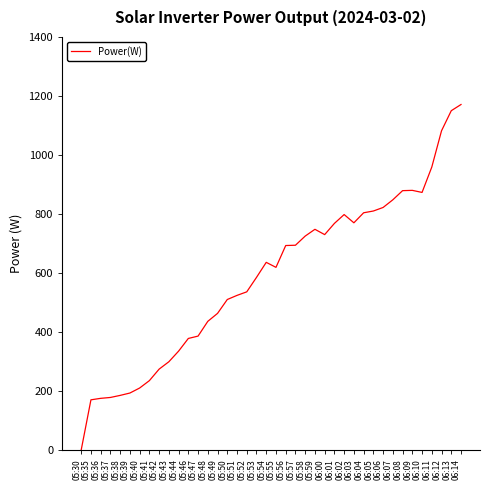

True or false: the data shows 1082 at 06:12.

True